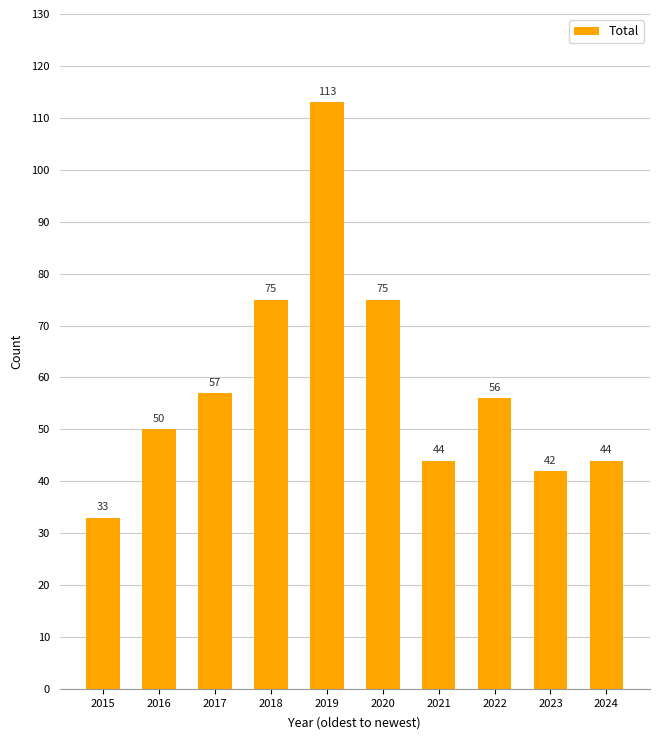

What is the maximum value shown in the chart?

113